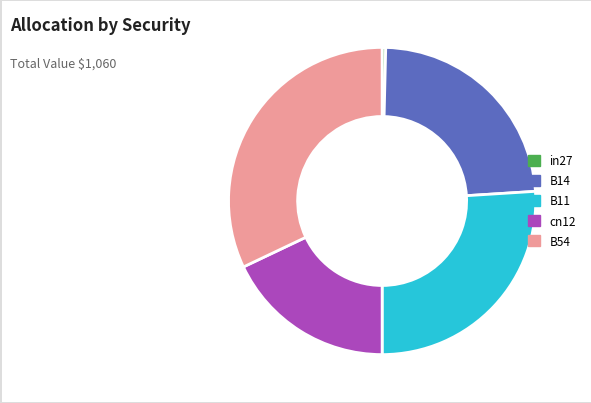

Is there any slice that represents more than half of the pie?

No